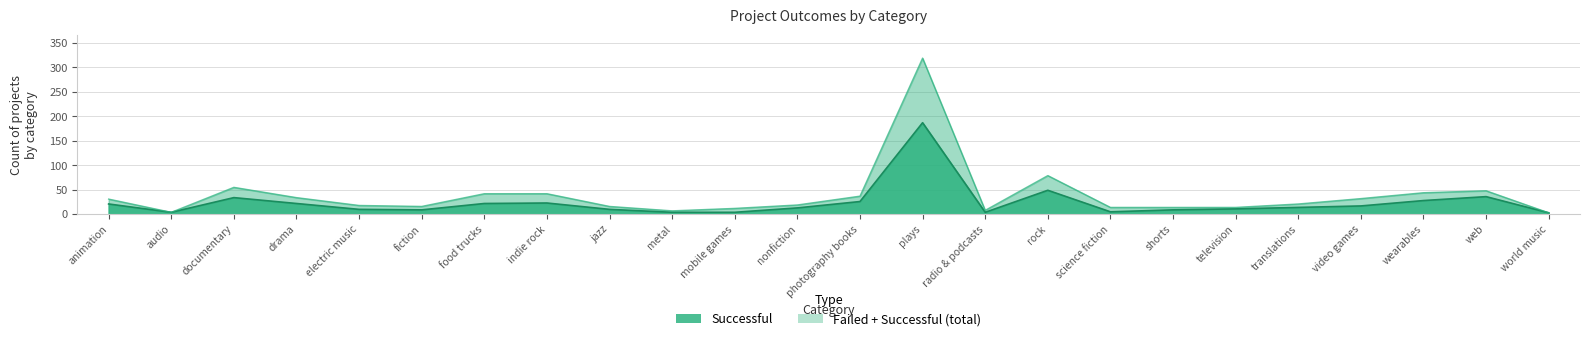

Is it true that successful equals 21 at web?

False